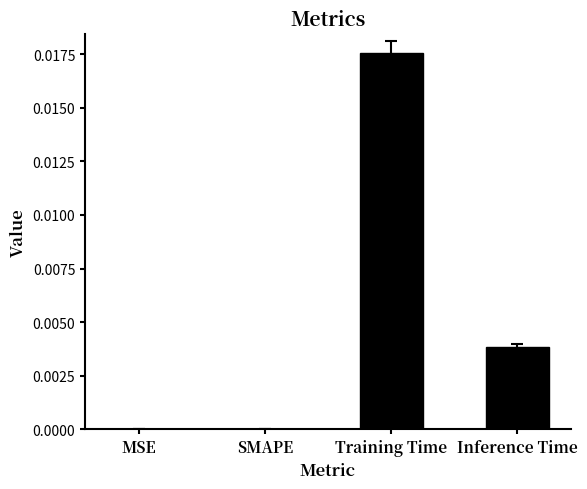

How many distinct data groups are displayed?

1